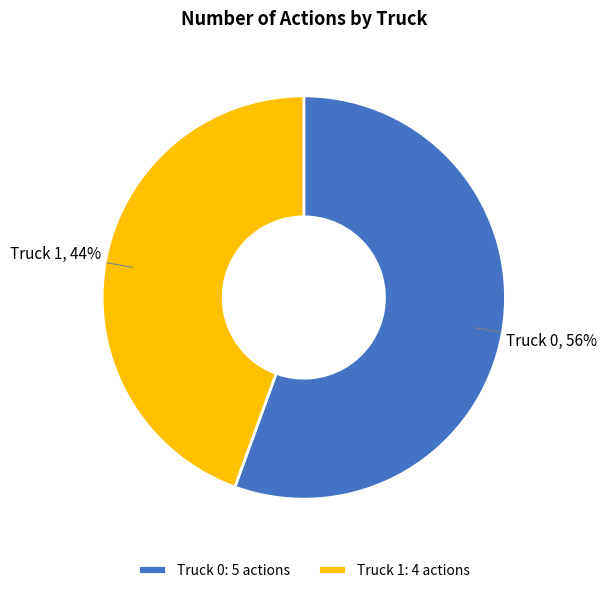

To the nearest percent, what is the combined percentage of Truck 0 and Truck 1?

100%